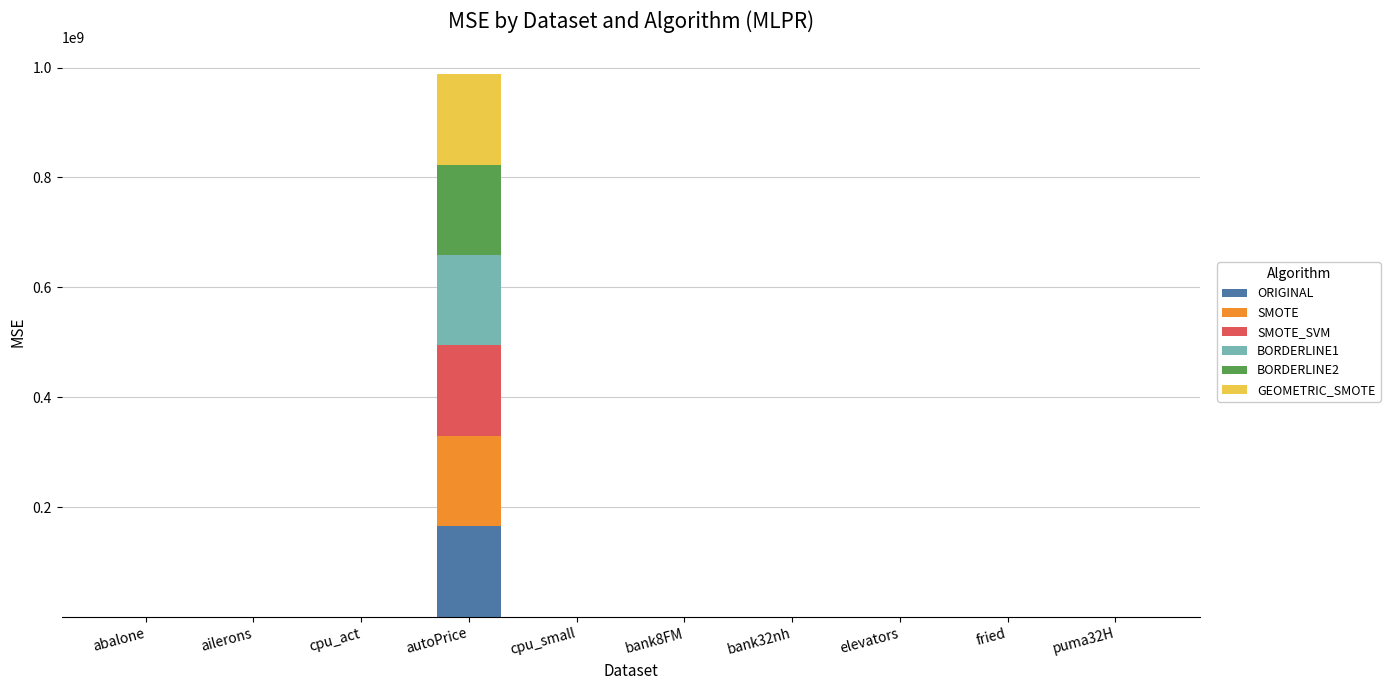

At which category is the sum across all series the highest?

autoPrice